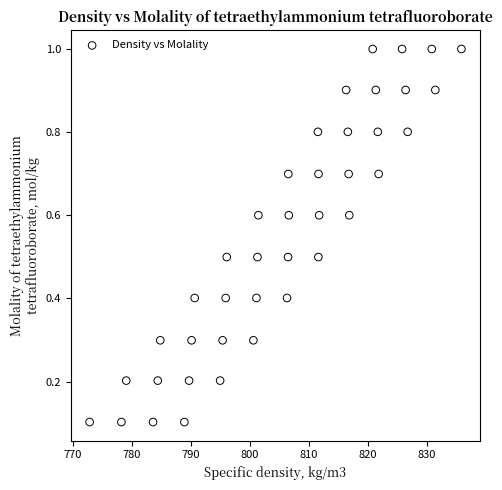

What is the range of Y values (max minus min)?

0.9